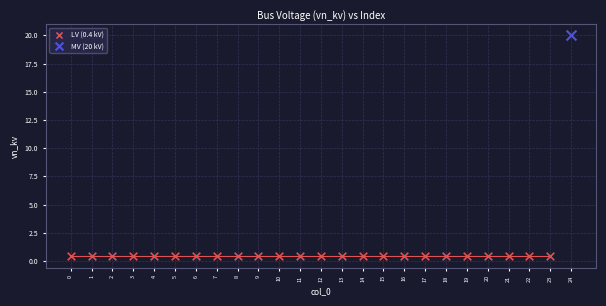

Which series reaches the maximum Y coordinate?

MV (20 kV)